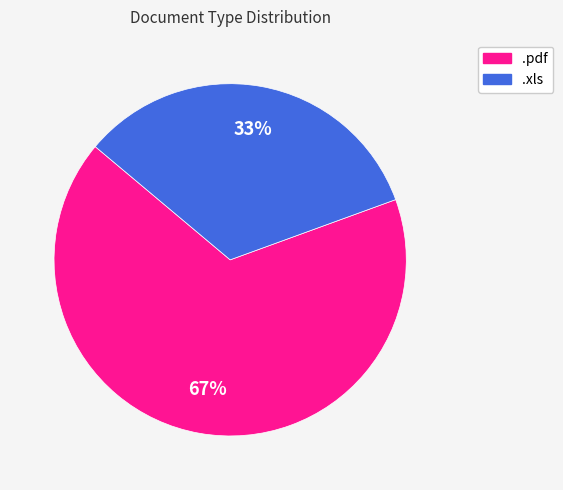

Rank the categories by value from highest to lowest.

.pdf, .xls